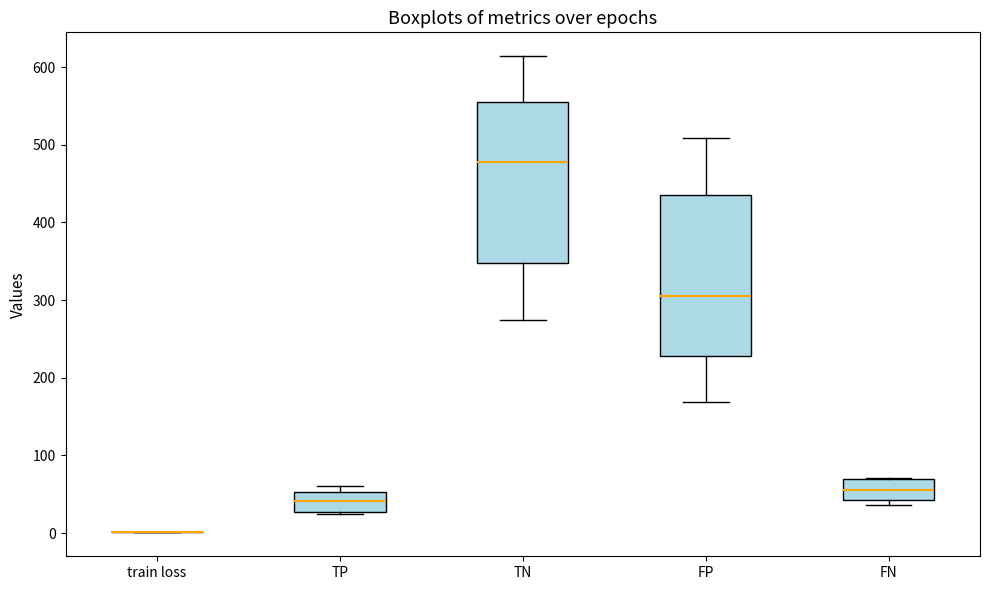

Reading left to right, read every box against the y-axis: the position of its median line, the range the box covers, and the ends of its whiskers. The values are not printed on the chart, so give them approximately, as read against the axis.

train loss: box collapsed to a line at 0, whiskers 0 to 0
TP: median 40, box 30 to 50, whiskers 30 to 60
TN: median 480, box 350 to 550, whiskers 270 to 610
FP: median 310, box 230 to 440, whiskers 170 to 510
FN: median 60, box 40 to 70, whiskers 40 (just below the box's lower edge) to 70